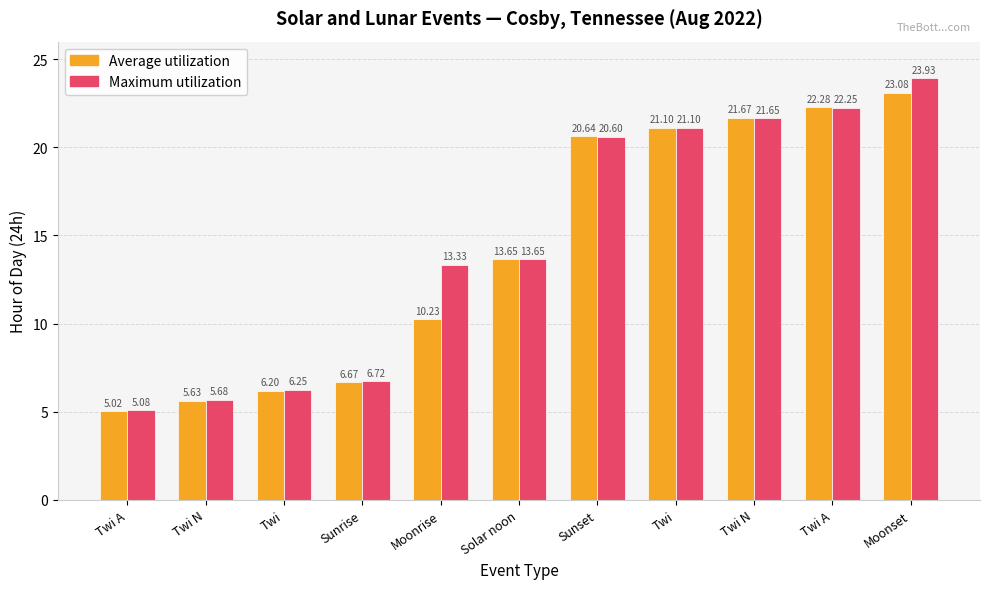

How many values in the Maximum utilization series exceed 13?

7